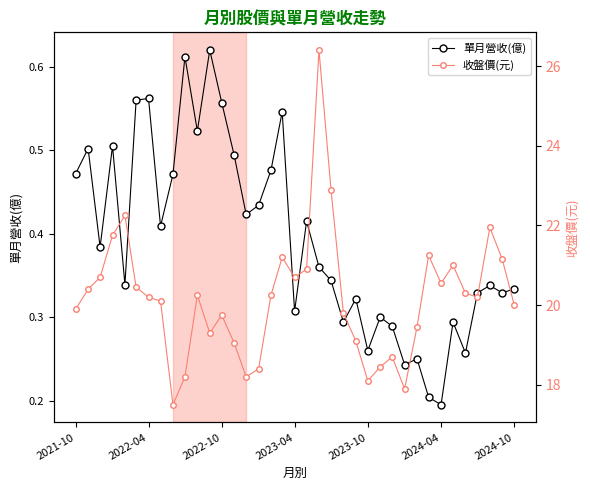

How many 單月營收(億) values are between 0 and 1?

37